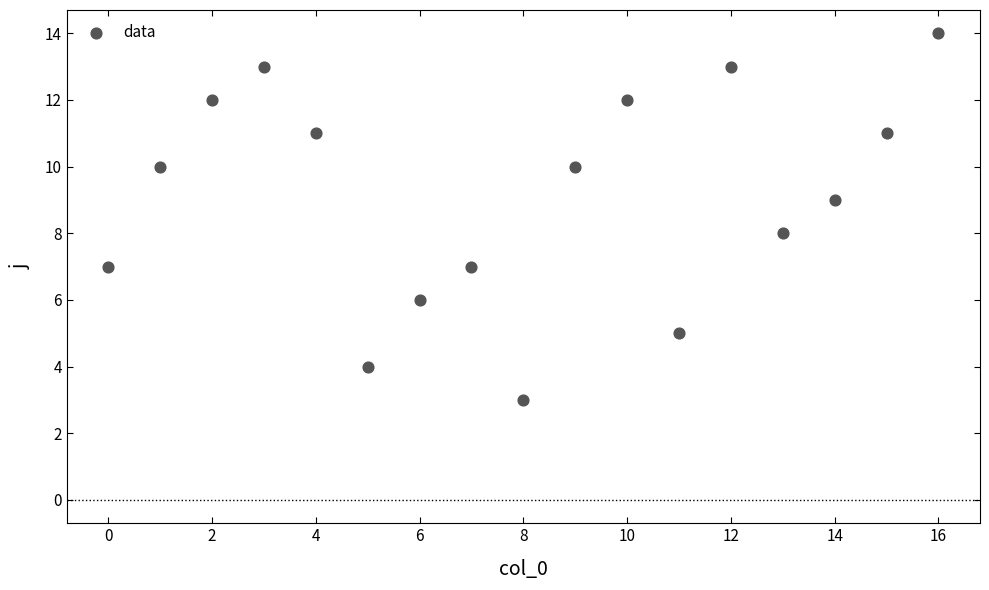

What is the range of Y values (max minus min)?

11